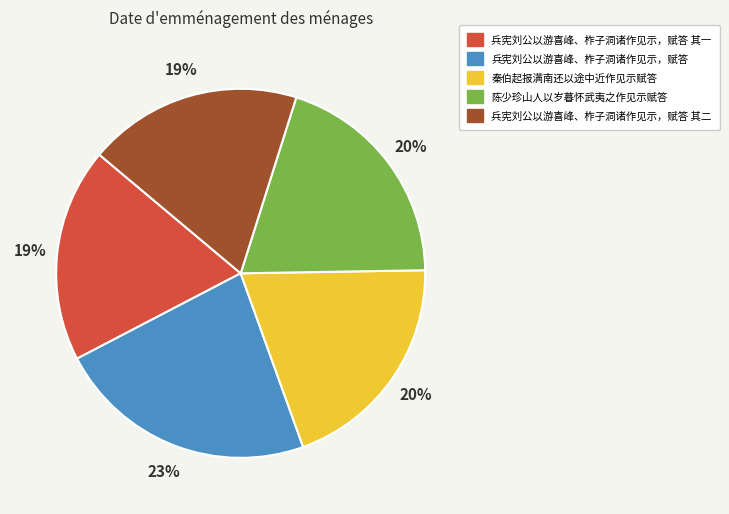

Combined, do 兵宪刘公以游喜峰、柞子洞诸作见示，赋答 其一 and 兵宪刘公以游喜峰、柞子洞诸作见示，赋答 account for over 50%?

No